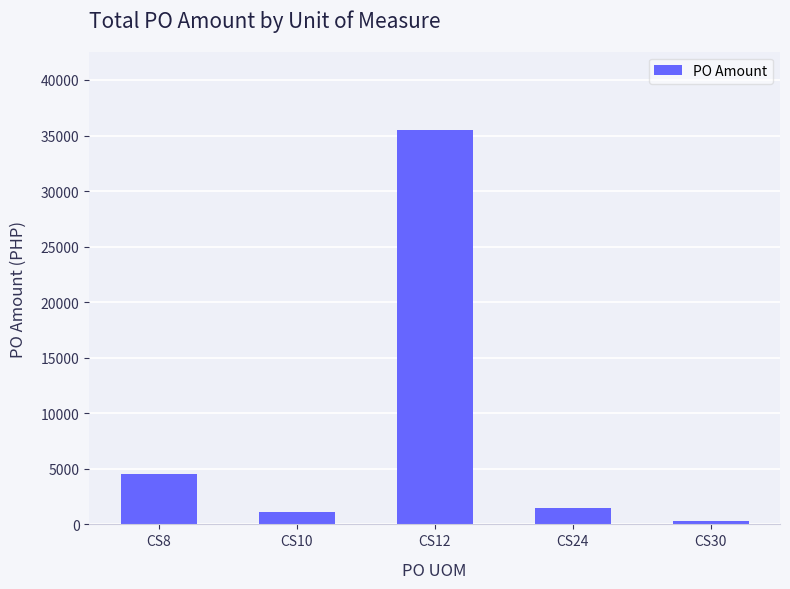

Reading right to left, transcribe all the data shown in this chart.

289.3	1519.6	35457.1	1071.0	4569.2